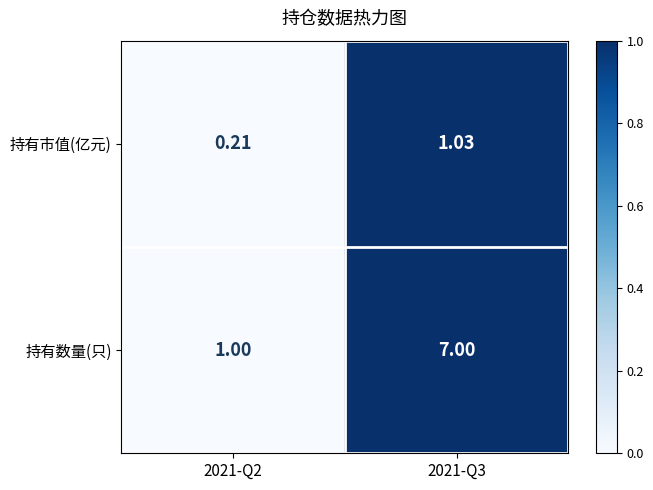

Count the number of categories in the chart.

2